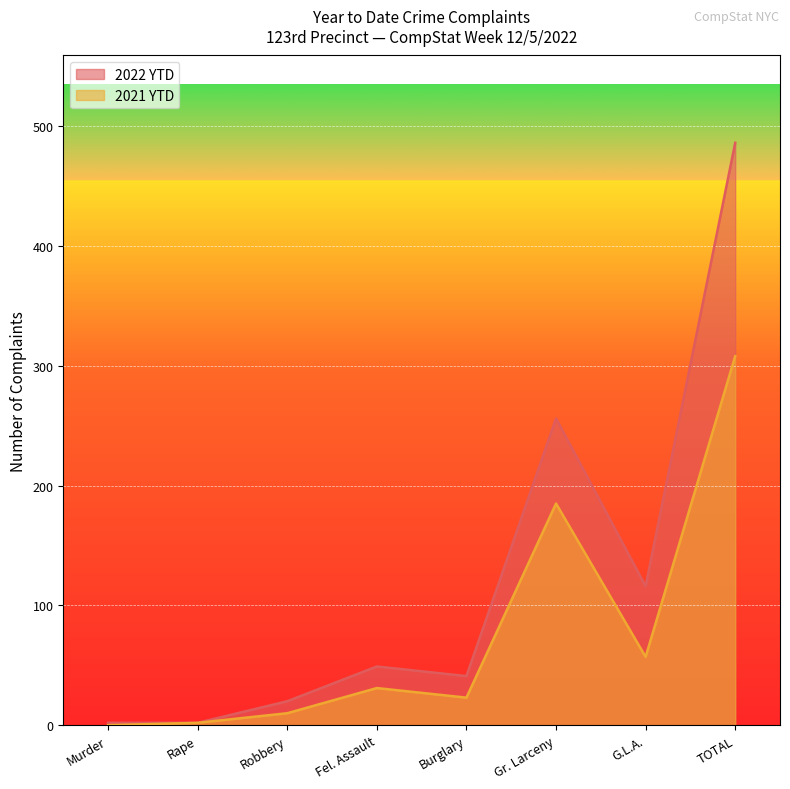

How many data points in 2022 YTD are above 49?

3